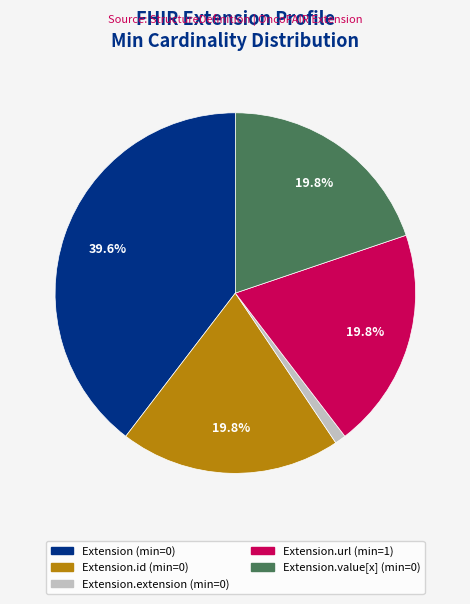

Does any single category account for the majority?

No